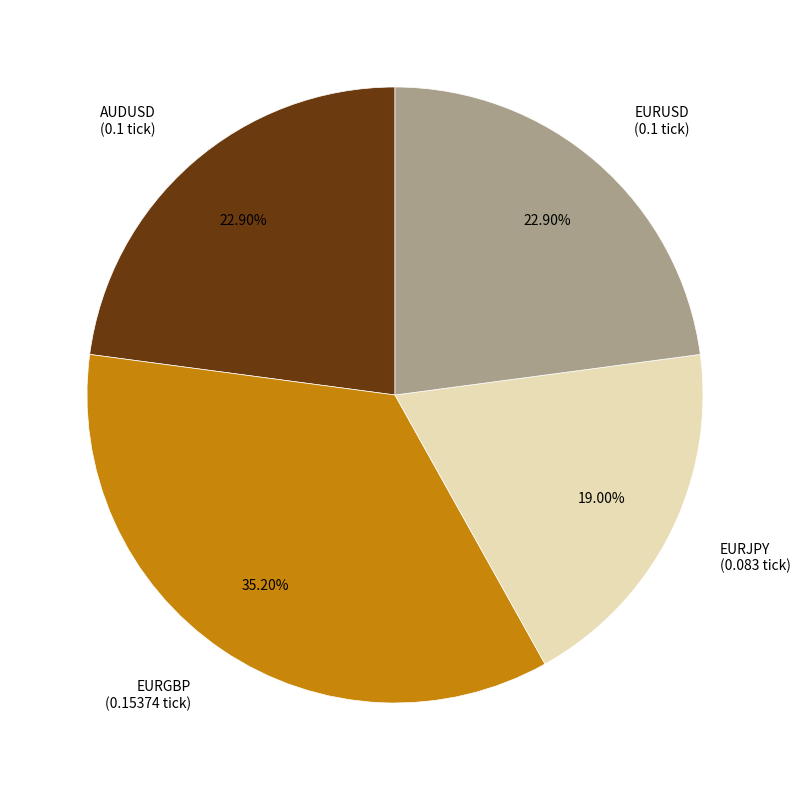

To the nearest percent, what is the difference between the largest and smallest slice percentages?

16%